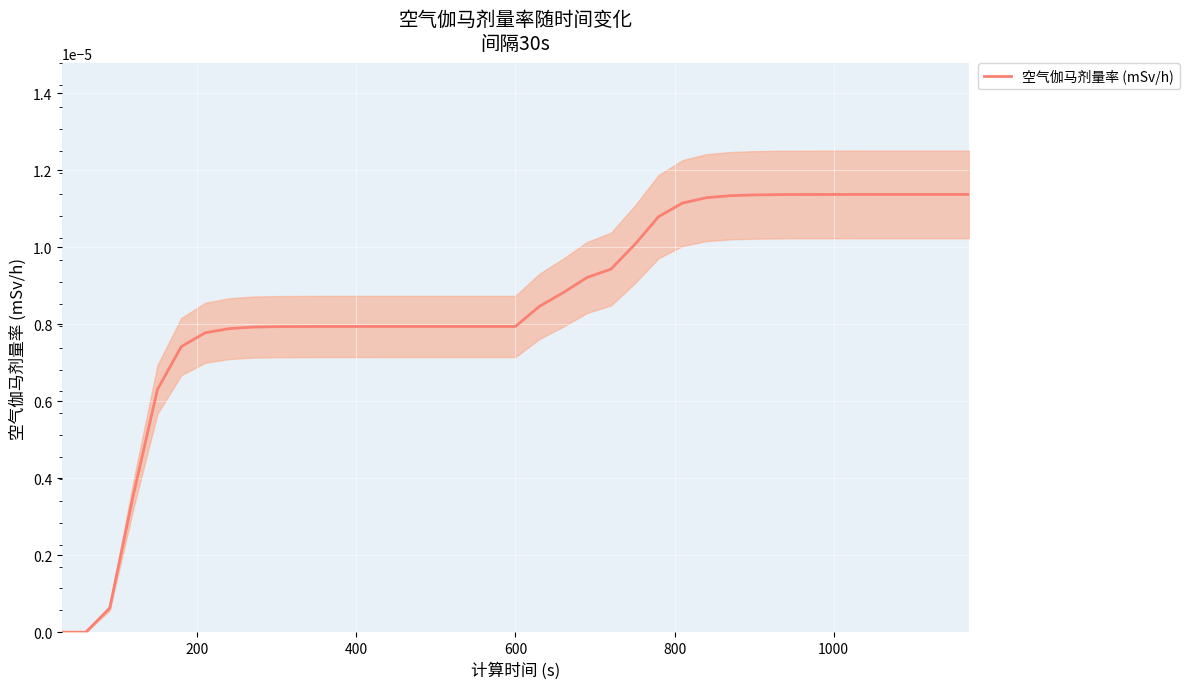

How many series are shown in this chart?

1